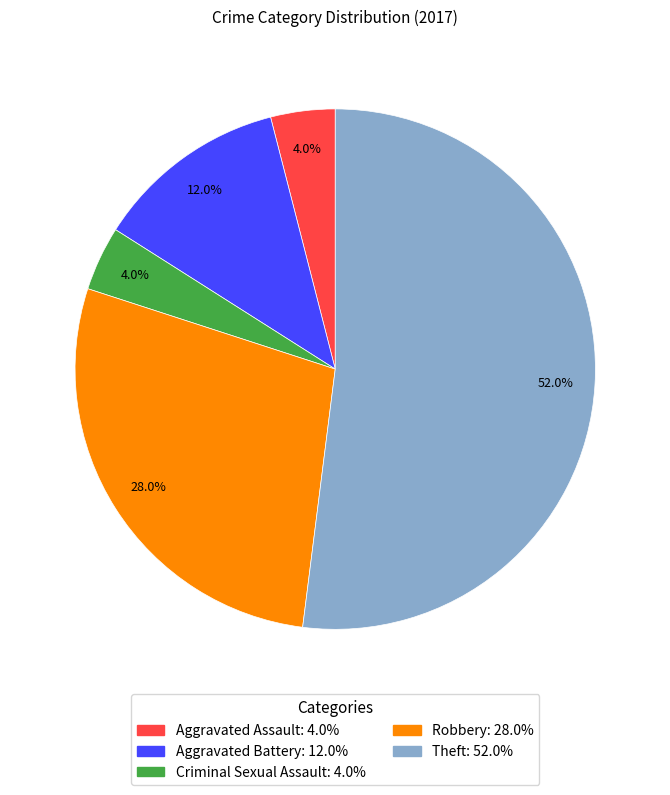

Approximately how many times larger is the value at Robbery: 28.0% compared to Theft: 52.0%?

0.5